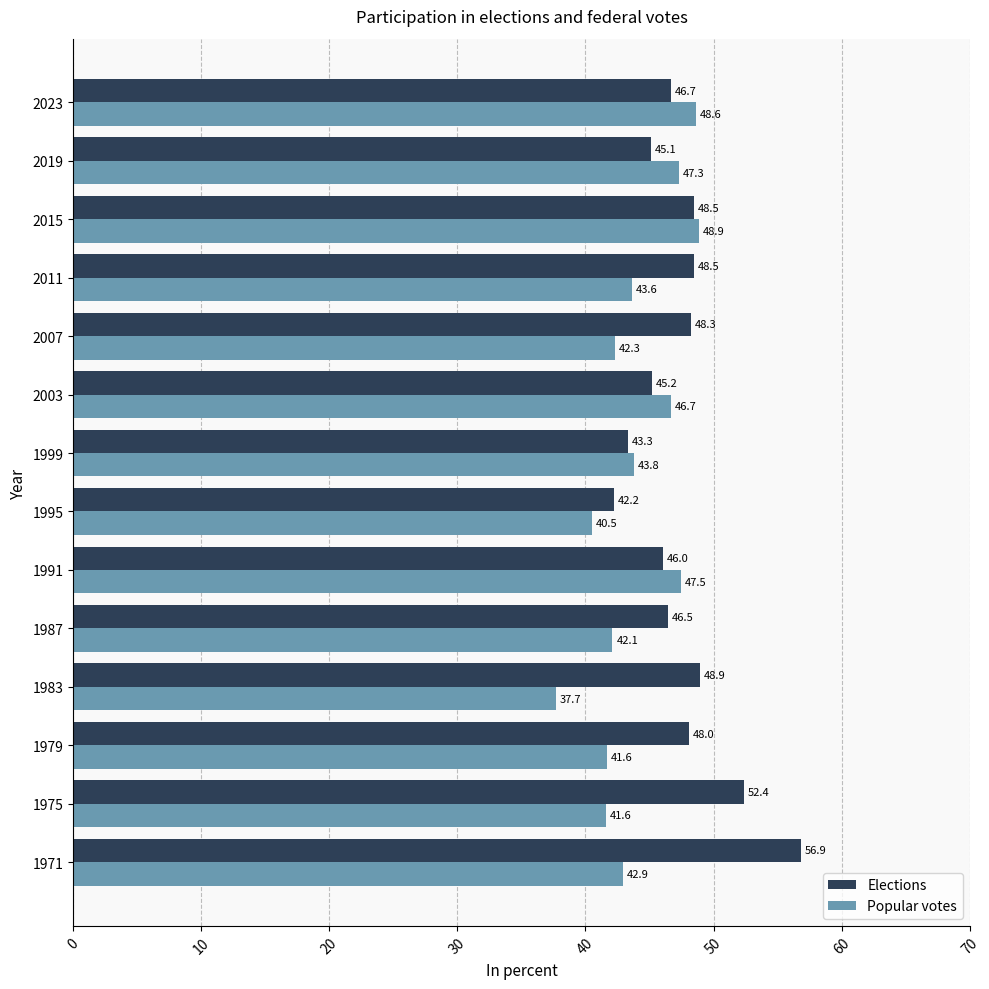

Which category has the lowest value across all series?

1983